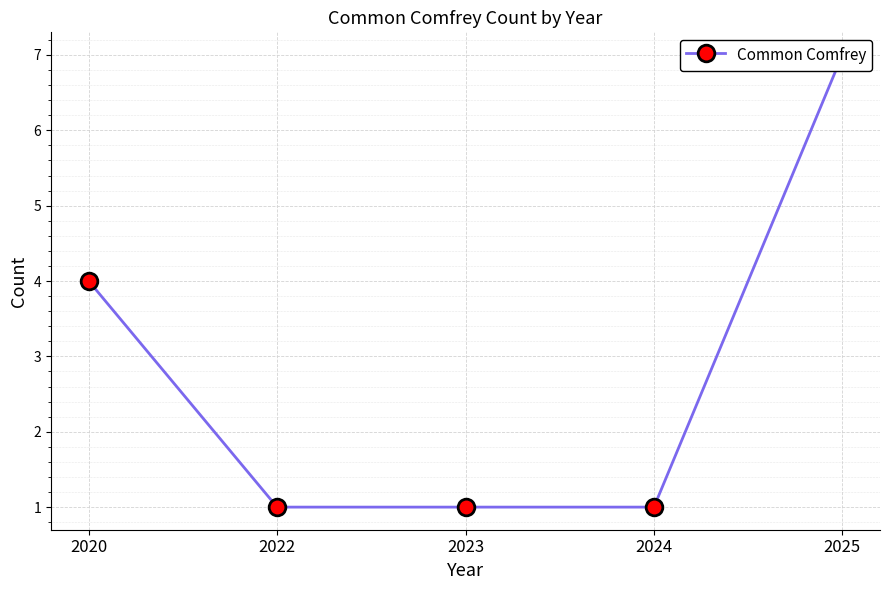

What is the difference between the maximum and minimum values?

6